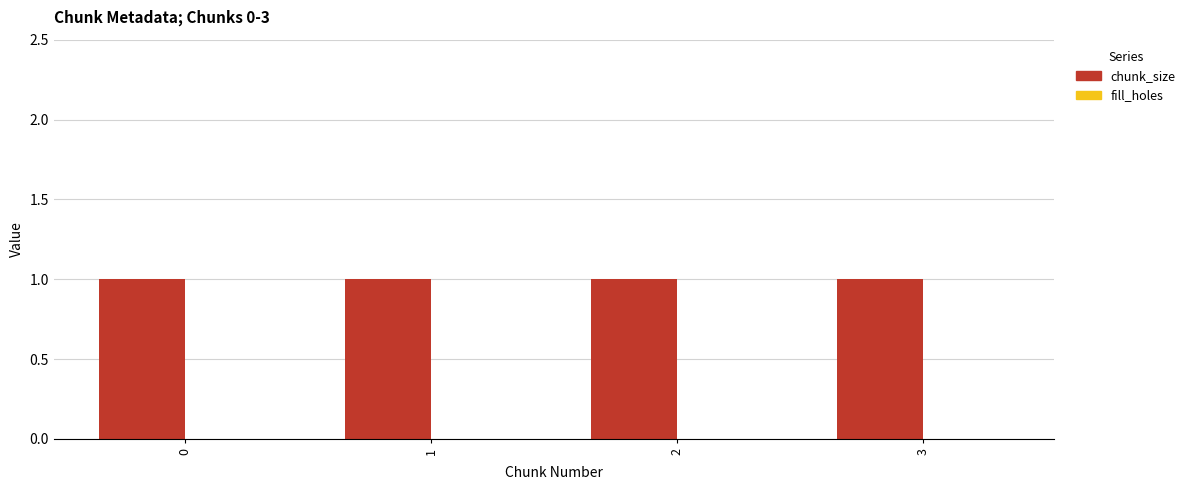

True or false: fill_holes has a value of 0 at 1.

True